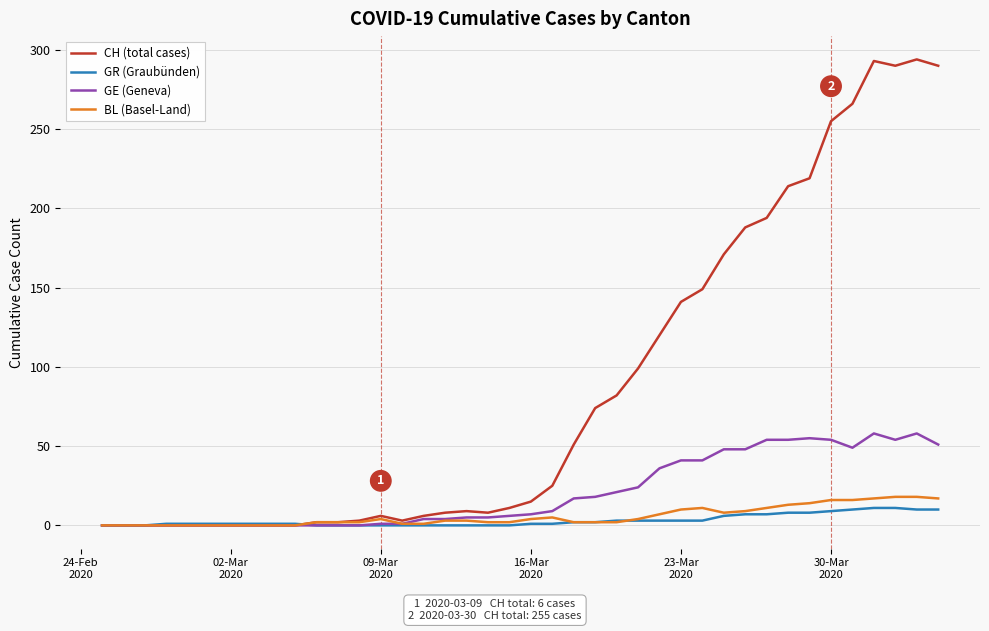

What is the highest value of the CH (total cases) series?

294